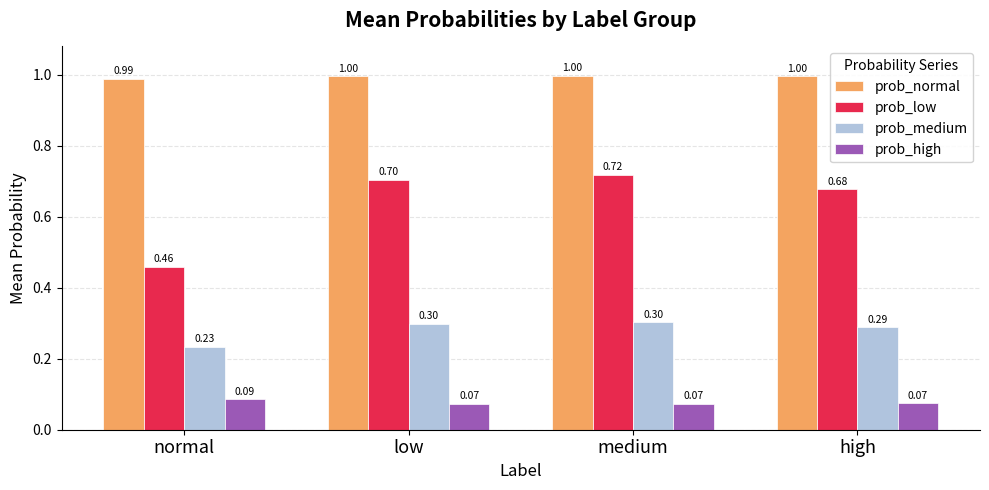

Which series has the largest range (max minus min)?

prob_low